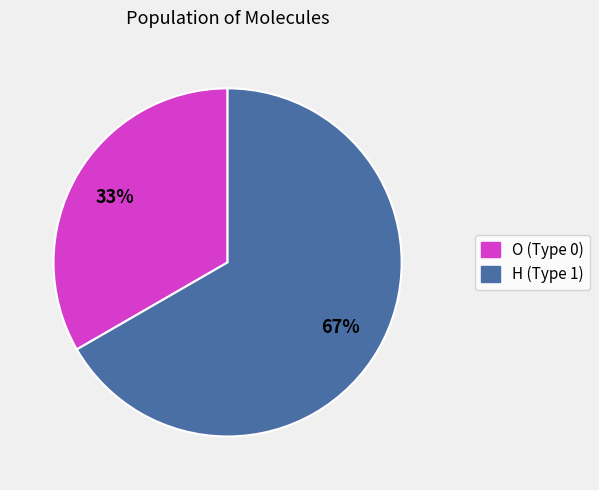

How many segments does this pie chart have?

2